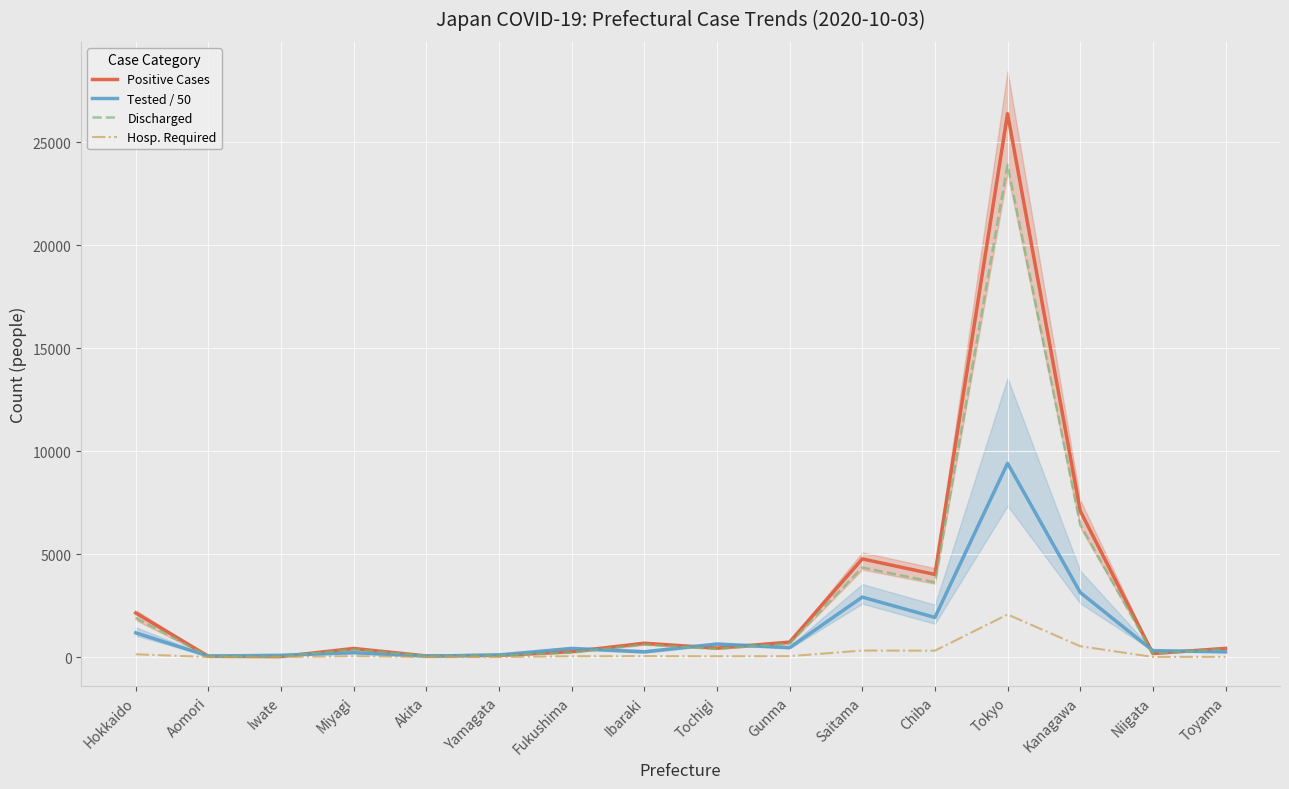

Reading left to right, extract all data points from this chart.

Positive Cases: 2141.0	37.0	23.0	418.0	53.0	78.0	263.0	671.0	435.0	725.0	4765.0	4010.0	26376.0	7099.0	170.0	422.0
Tested / 50: 1176.7	49.2	85.6	212.0	42.9	103.7	417.4	252.5	630.3	455.8	2909.7	1924.0	9404.6	3137.2	312.9	250.2
Discharged: 1899.0	34.0	23.0	372.0	53.0	77.0	221.0	609.0	396.0	664.0	4347.0	3629.0	23898.0	6430.0	164.0	385.0
Hosp. Required: 135.0	2.0	0.0	44.0	0.0	1.0	39.0	45.0	38.0	42.0	316.0	309.0	2067.0	526.0	6.0	11.0